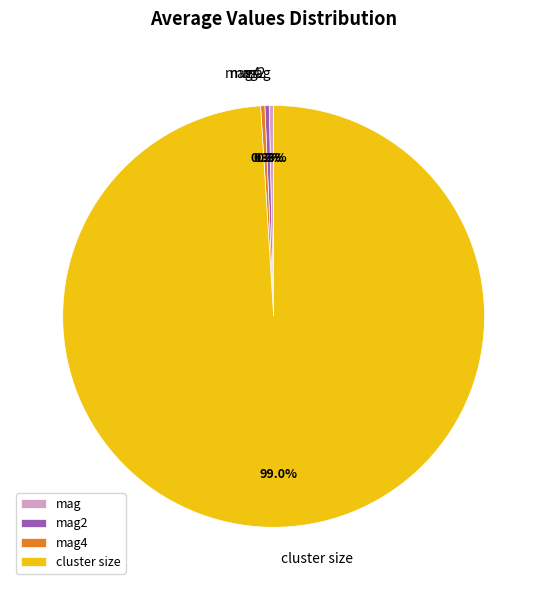

Between mag2 and cluster size, which is larger?

cluster size